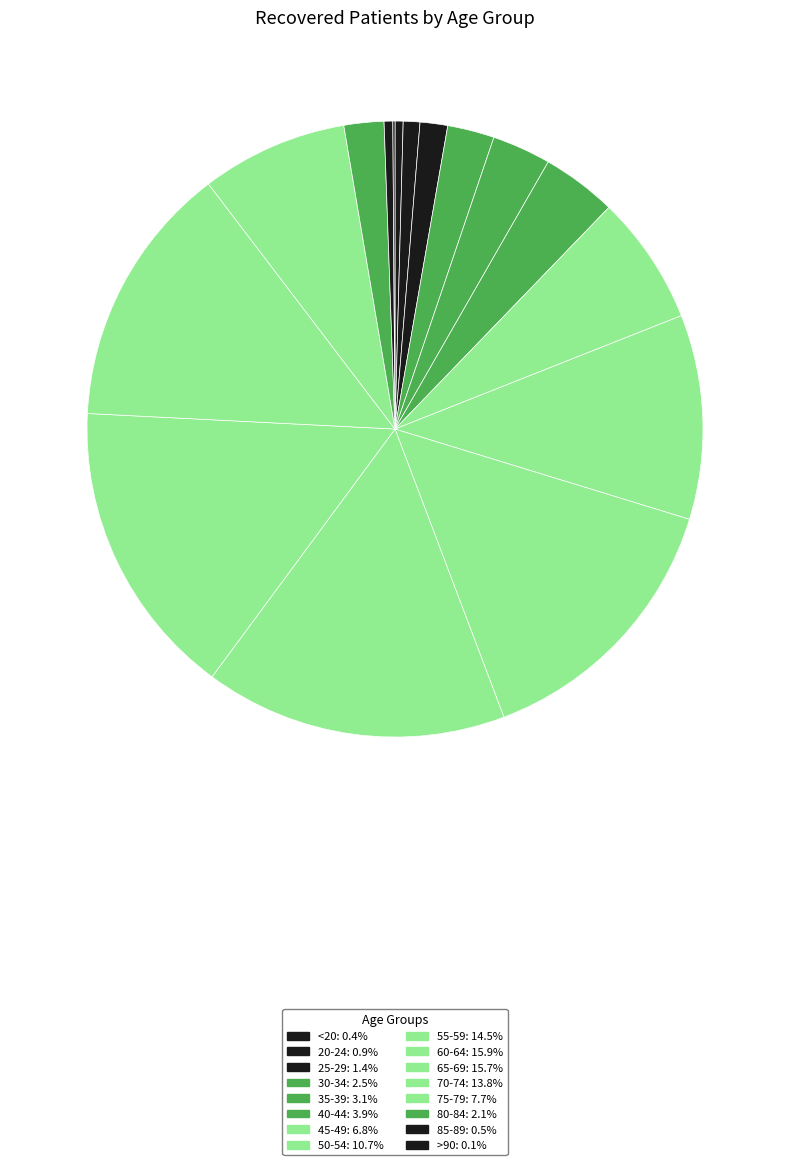

Rank the categories by value from lowest to highest.

>90, <20, 85-89, 20-24, 25-29, 80-84, 30-34, 35-39, 40-44, 45-49, 75-79, 50-54, 70-74, 55-59, 65-69, 60-64